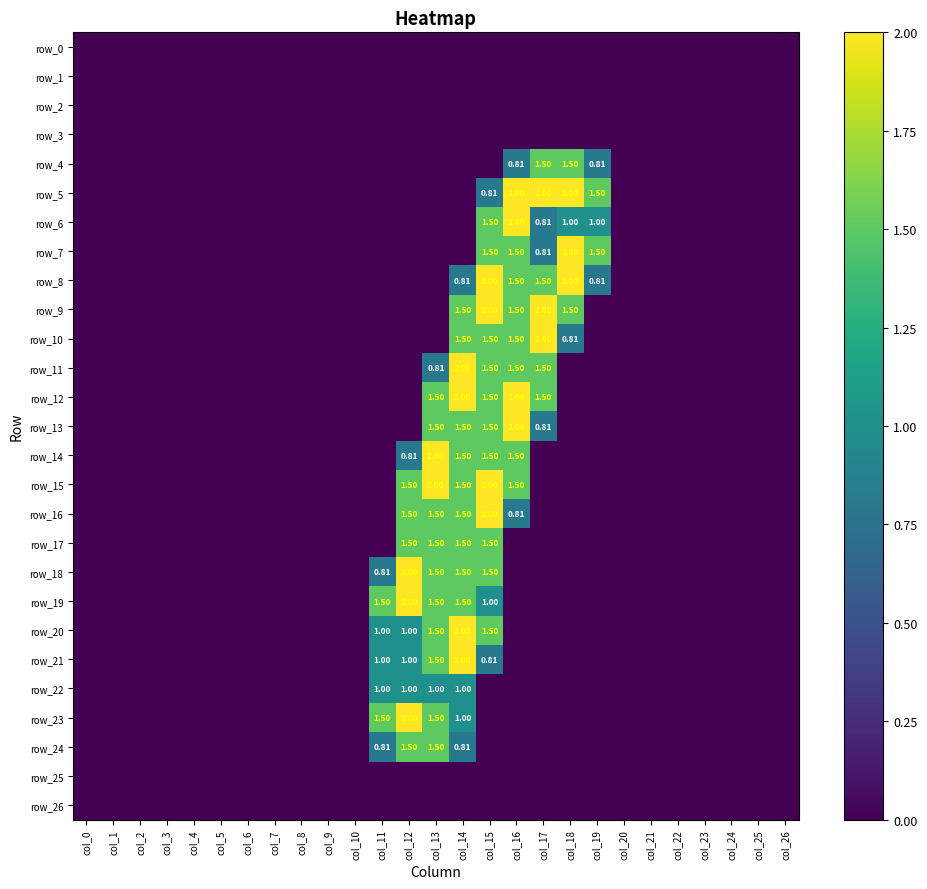

What is the total value across all series at col_14?

25.1